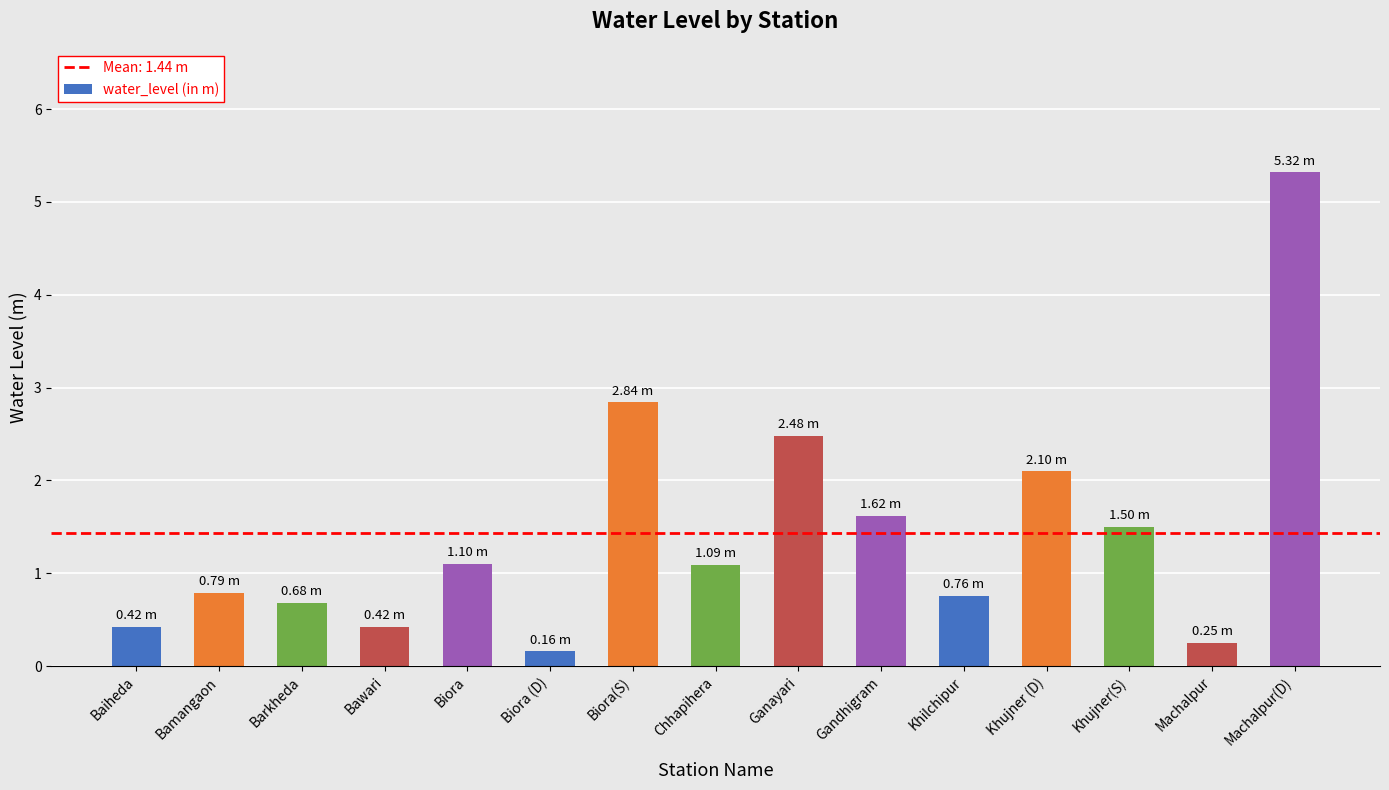

How many bars are there in total?

15